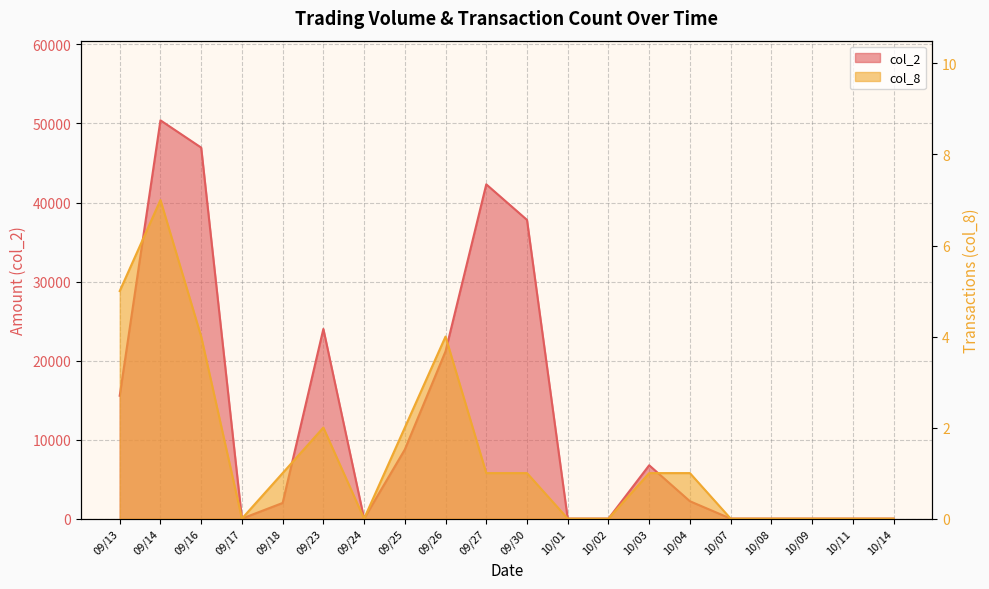

Reading right to left, what are all the values shown in this chart?

col_2: 0	0	0	0	0	2200	6750	0	0	37800	42300	21170	8740	0	24000	1980	0	46950	50400	15550
col_8: 0	0	0	0	0	1	1	0	0	1	1	4	2	0	2	1	0	4	7	5